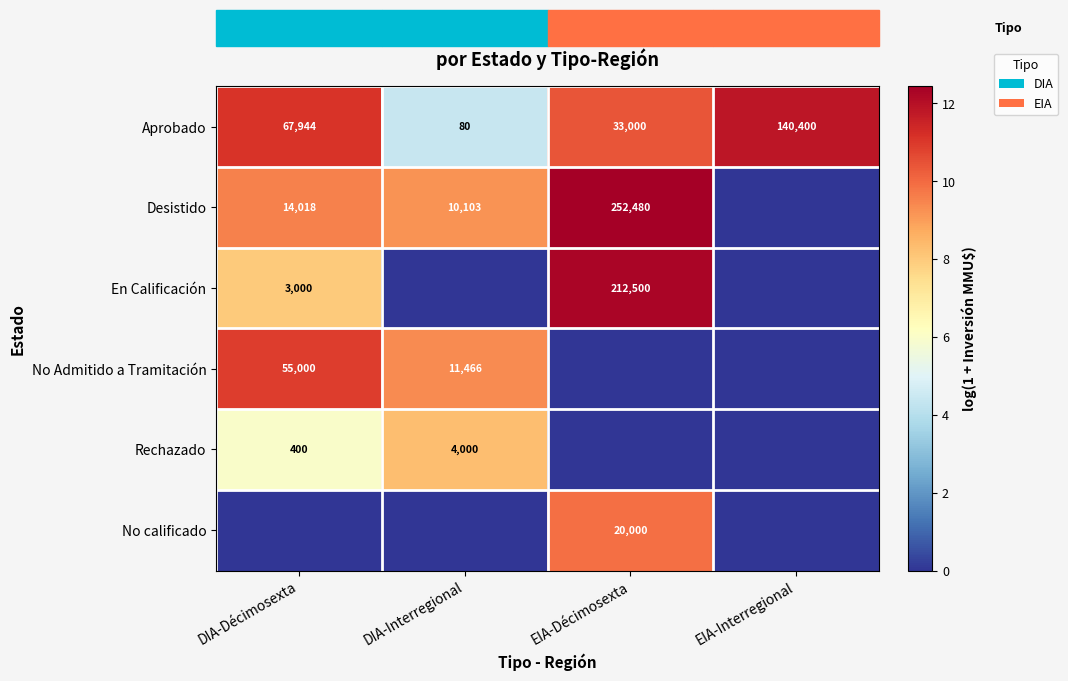

Where is Aprobado nearest to the value 70240?

DIA-Décimosexta